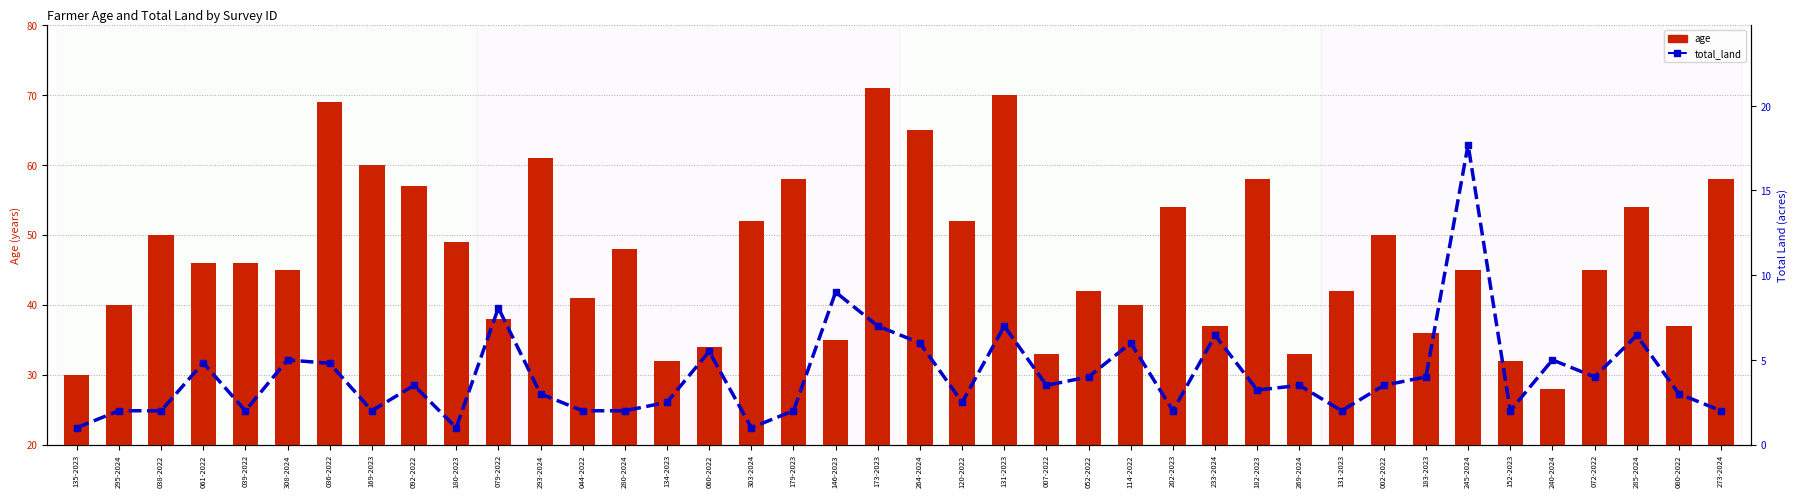

Where is total_land nearest to the value 9?

146-2023